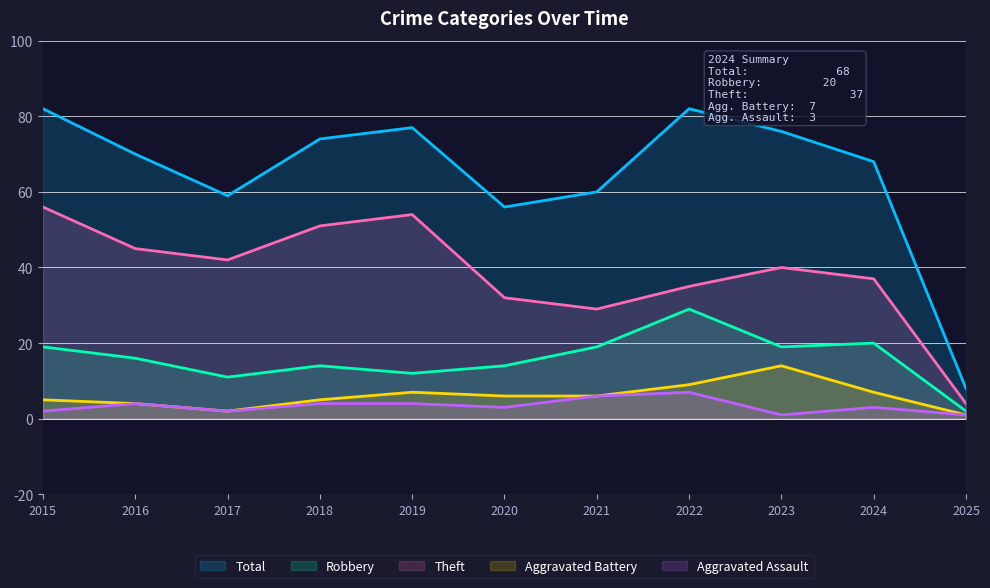

What is the spread (max minus min) of values at 2015?

80